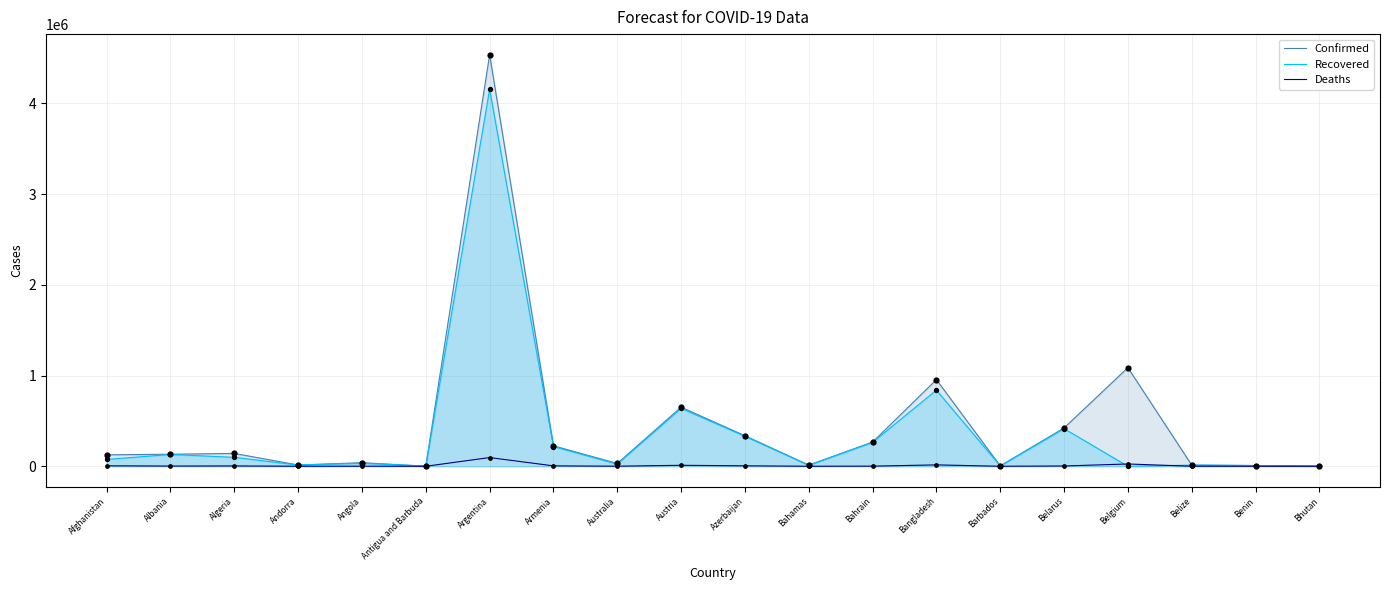

Which series has the largest Y range (max minus min)?

Confirmed